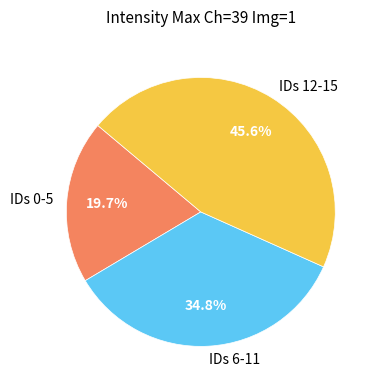

To the nearest percent, what is the average slice percentage?

33%